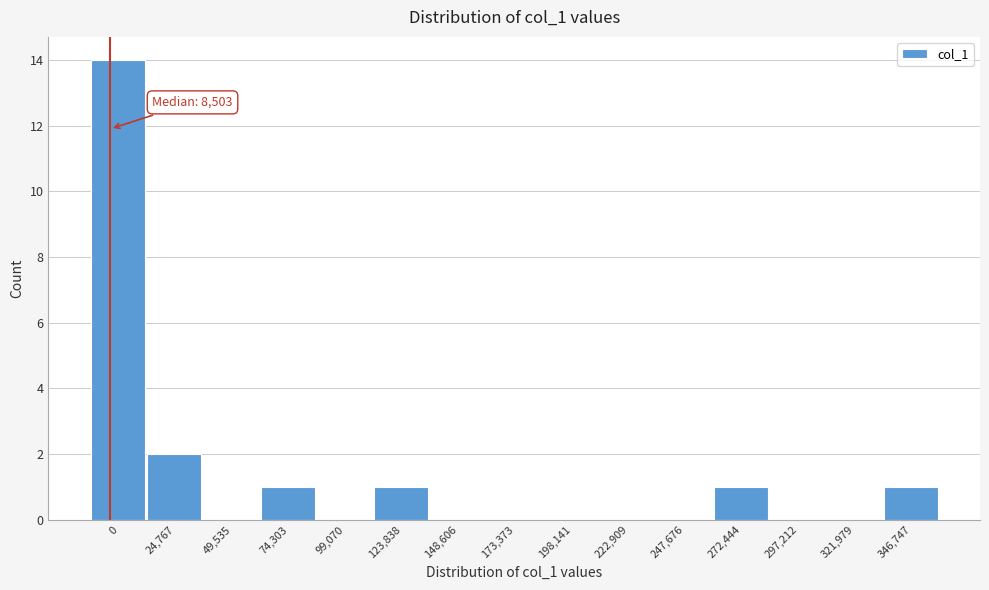

Reading left to right, list all the values displayed in this chart.

0=14	24,767=2	49,535=0	74,303=1	99,070=0	123,838=1	148,606=0	173,373=0	198,141=0	222,909=0	247,676=0	272,444=1	297,212=0	321,979=0	346,747=1